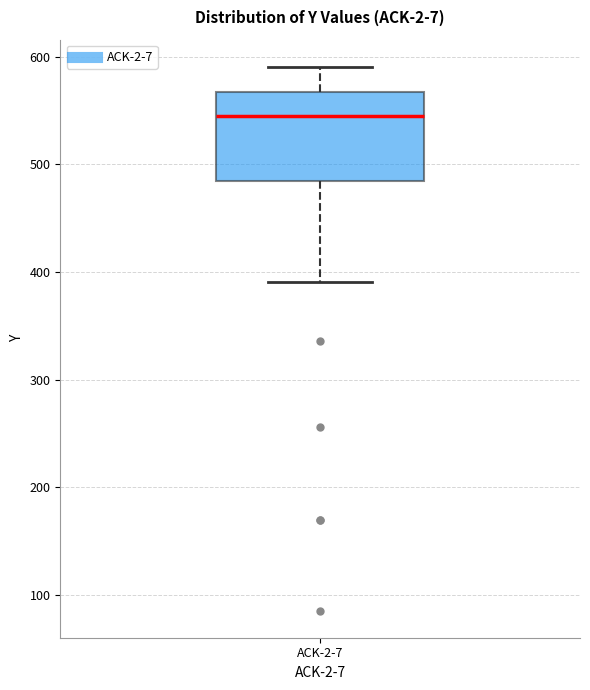

Where is the lower edge of the box for ACK-2-7 on the y-axis? The values are not printed on the chart, so give them approximately, as read against the axis.

480